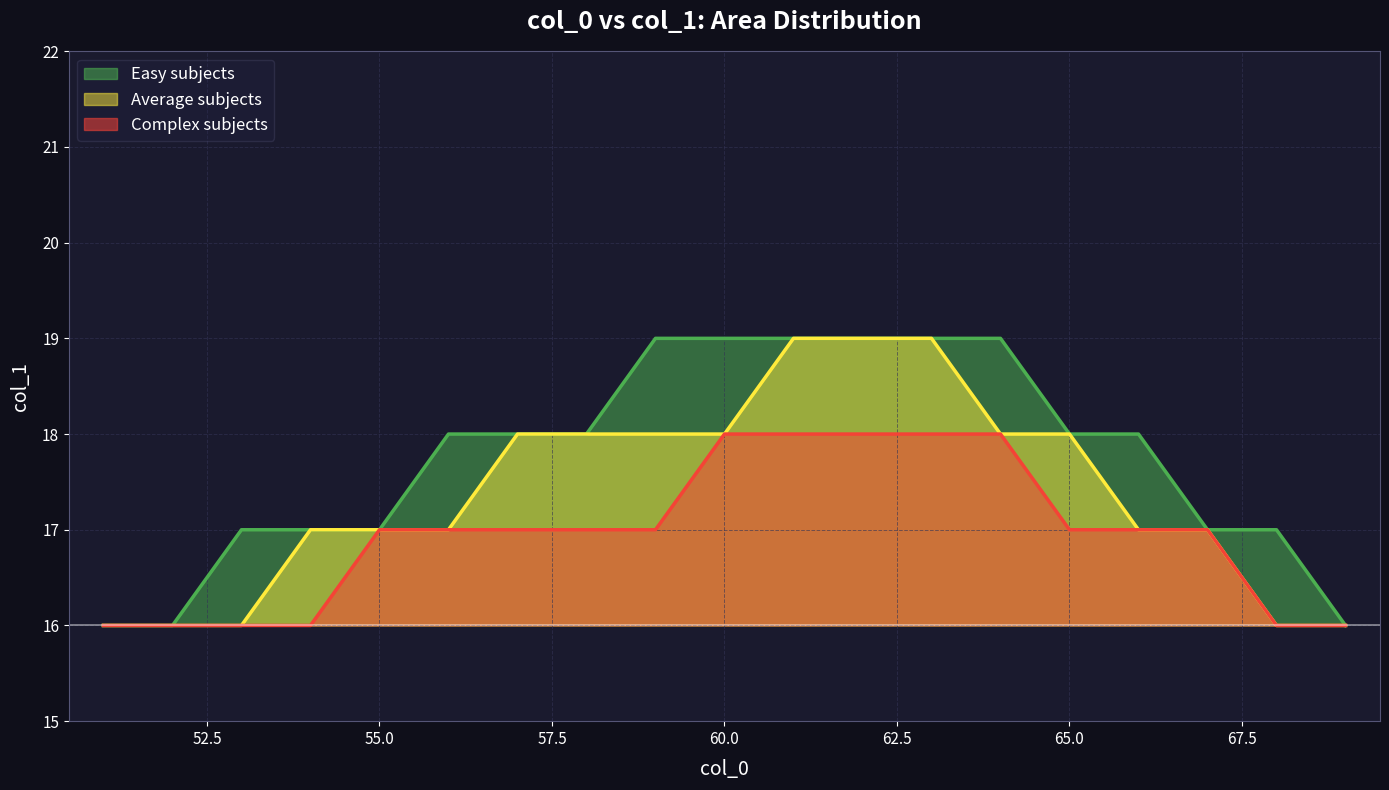

Count the Complex subjects values in the range 16 to 18.

19